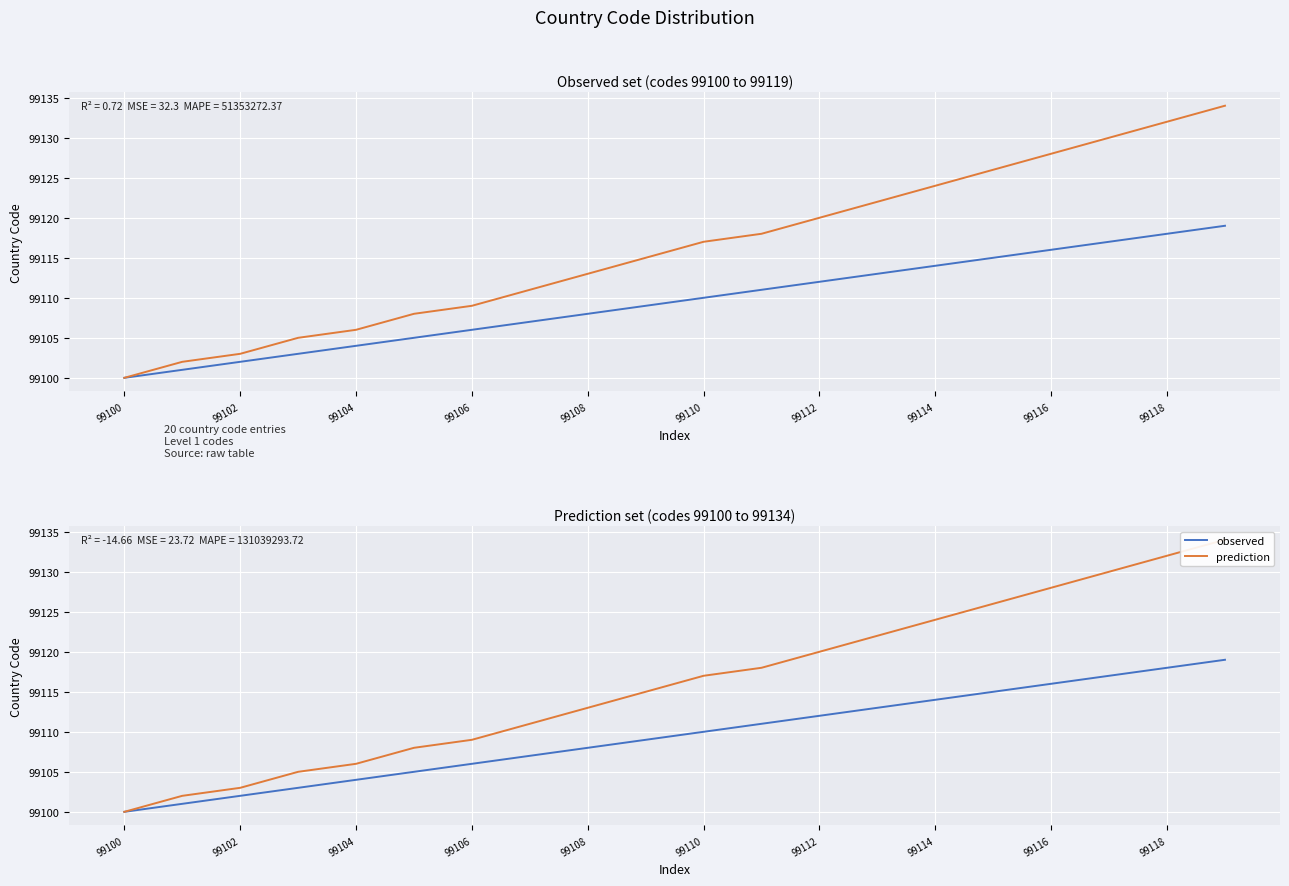

Which category has the highest value in the observed series?

19